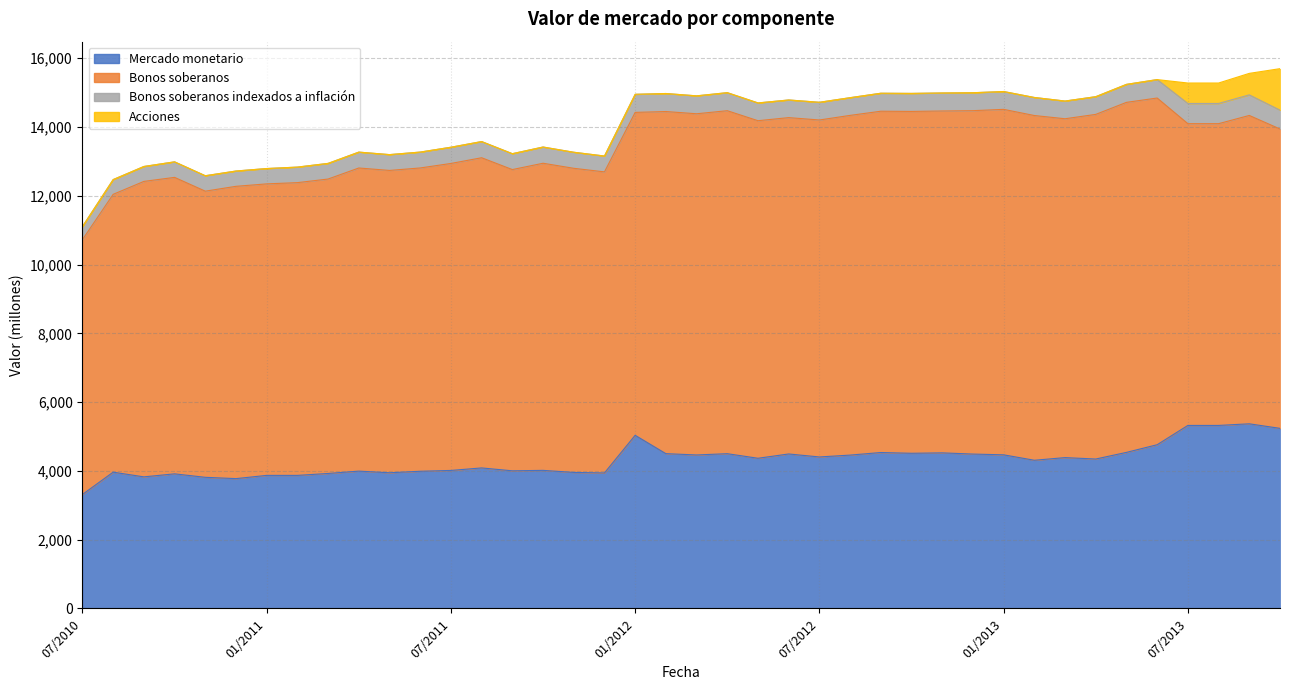

How many distinct data groups are displayed?

4